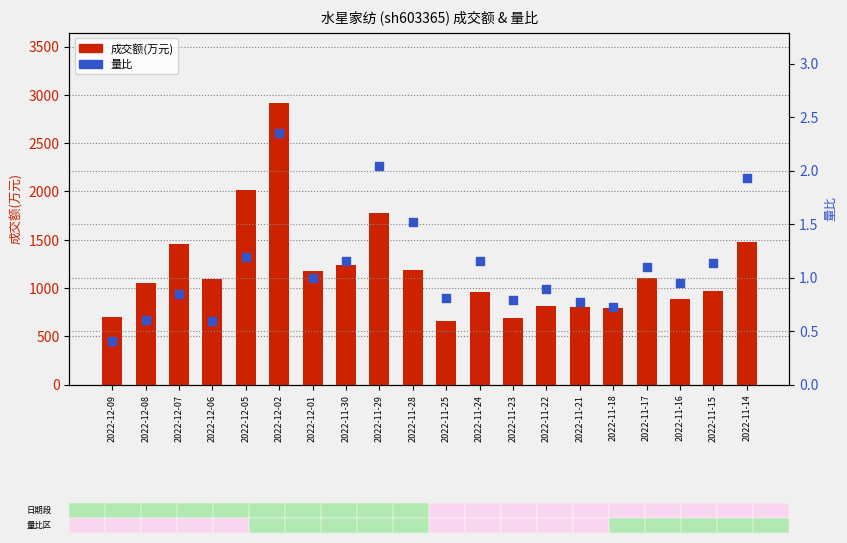

Which series reaches the minimum Y coordinate?

量比